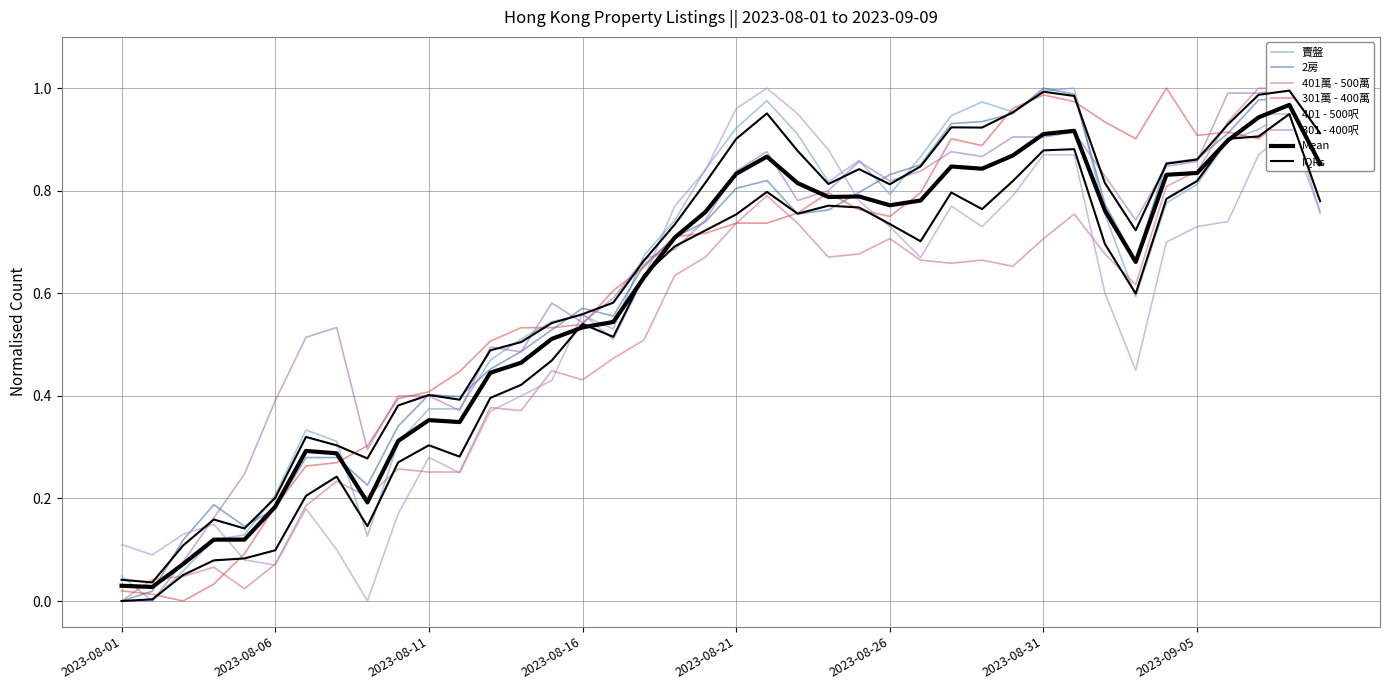

Reading left to right, extract all data points from this chart.

賣盤: 0.0	0.0	0.1	0.1	0.1	0.2	0.3	0.3	0.1	0.3	0.4	0.4	0.5	0.5	0.5	0.6	0.5	0.7	0.7	0.8	0.9	1.0	0.9	0.8	0.9	0.8	0.9	0.9	1.0	1.0	1.0	1.0	0.8	0.6	0.8	0.8	0.9	0.9	1.0	0.8
2房: 0.0	0.0	0.1	0.2	0.1	0.2	0.3	0.3	0.2	0.3	0.4	0.4	0.5	0.5	0.5	0.6	0.6	0.7	0.7	0.7	0.8	0.8	0.8	0.8	0.8	0.8	0.9	0.9	0.9	1.0	1.0	1.0	0.8	0.7	0.9	0.9	0.9	1.0	1.0	0.8
401萬 - 500萬: 0.0	0.0	0.0	0.1	0.0	0.1	0.2	0.2	0.2	0.3	0.3	0.3	0.4	0.4	0.4	0.4	0.5	0.5	0.6	0.7	0.7	0.8	0.7	0.7	0.7	0.7	0.7	0.7	0.7	0.7	0.7	0.8	0.7	0.6	0.8	0.8	0.9	1.0	1.0	1.0
301萬 - 400萬: 0.0	0.0	0.0	0.0	0.1	0.2	0.3	0.3	0.3	0.4	0.4	0.4	0.5	0.5	0.5	0.5	0.6	0.7	0.7	0.7	0.7	0.7	0.8	0.8	0.8	0.7	0.8	0.9	0.9	1.0	1.0	1.0	0.9	0.9	1.0	0.9	0.9	0.9	0.9	0.9
401 - 500呎: 0.1	0.1	0.1	0.1	0.1	0.1	0.2	0.1	0.0	0.2	0.3	0.2	0.4	0.4	0.4	0.6	0.5	0.6	0.8	0.8	1.0	1.0	0.9	0.9	0.8	0.7	0.7	0.8	0.7	0.8	0.9	0.9	0.6	0.4	0.7	0.7	0.7	0.9	0.9	0.8
301 - 400呎: 0.0	0.0	0.1	0.2	0.2	0.4	0.5	0.5	0.3	0.4	0.4	0.4	0.5	0.5	0.6	0.5	0.6	0.7	0.7	0.7	0.8	0.9	0.8	0.8	0.9	0.8	0.8	0.9	0.9	0.9	0.9	0.9	0.8	0.7	0.8	0.9	1.0	1.0	1.0	0.9